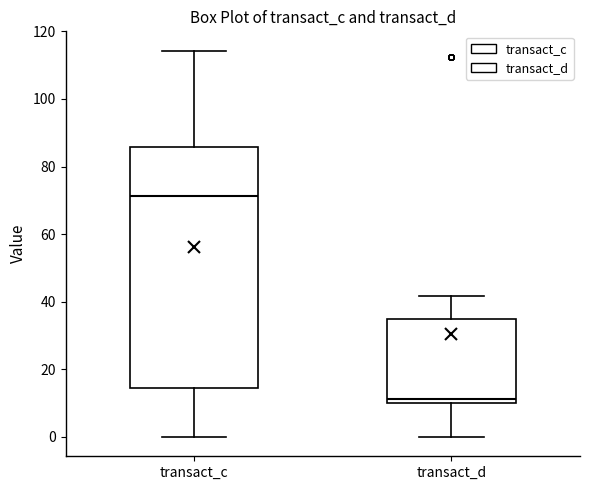

Reading left to right, read every box against the y-axis: the position of its median line, the range the box covers, and the ends of its whiskers. The values are not printed on the chart, so give them approximately, as read against the axis.

transact_c: median 72, box 14 to 86, whiskers 0 to 114
transact_d: median 12, box 10 to 34, whiskers 0 to 42